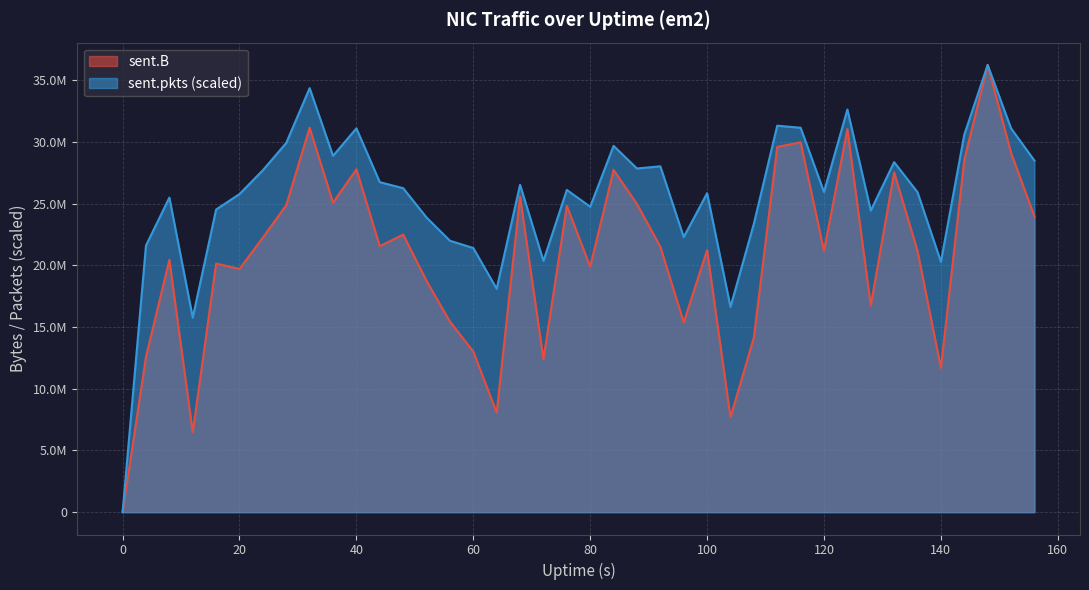

True or false: sent.pkts and sent.B cross at least once.

False